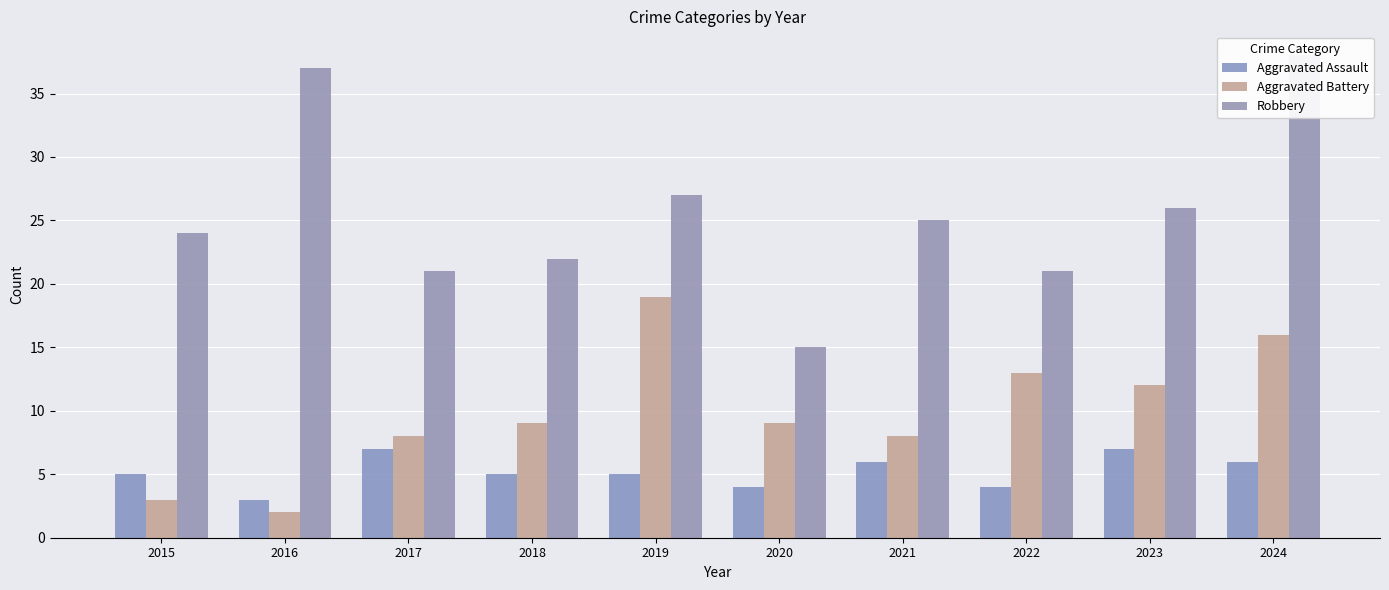

Read the Aggravated Battery value at 2017.

8